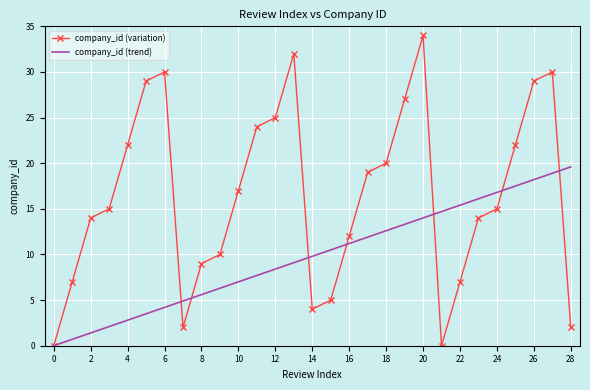

Reading left to right, extract all data points from this chart.

company_id (variation): 0.0	7.0	14.0	15.0	22.0	29.0	30.0	2.0	9.0	10.0	17.0	24.0	25.0	32.0	4.0	5.0	12.0	19.0	20.0	27.0	34.0	0.0	7.0	14.0	15.0	22.0	29.0	30.0	2.0
company_id (trend): 0.0	0.7	1.4	2.1	2.8	3.5	4.2	4.9	5.6	6.3	7.0	7.7	8.4	9.1	9.8	10.5	11.2	11.9	12.6	13.3	14.0	14.7	15.4	16.1	16.8	17.5	18.2	18.9	19.6